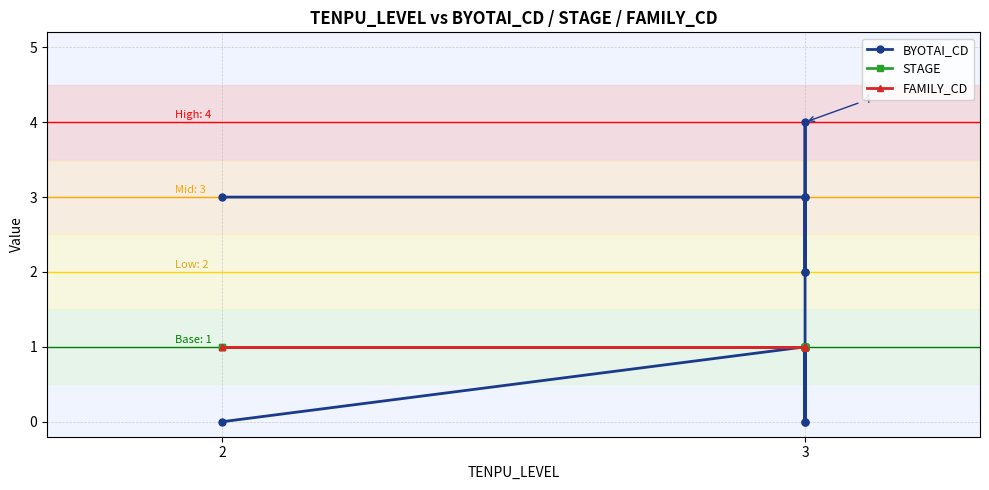

Which series has the largest total across all categories?

BYOTAI_CD